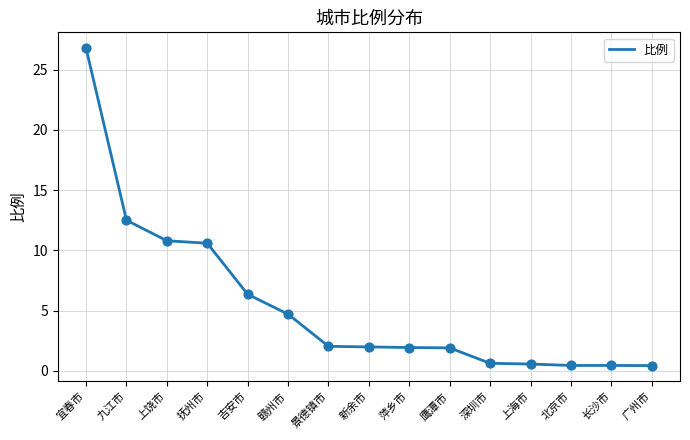

What is the change in value from 抚州市 to 广州市?

-10.2